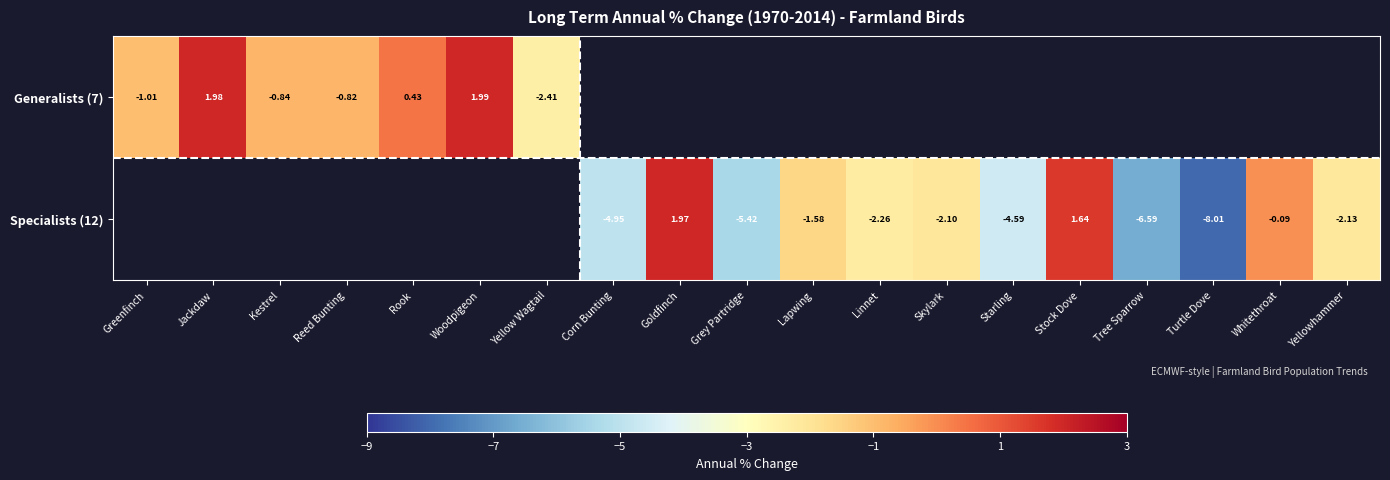

The value of Generalists (7) at Jackdaw is 2.0. True or false?

True